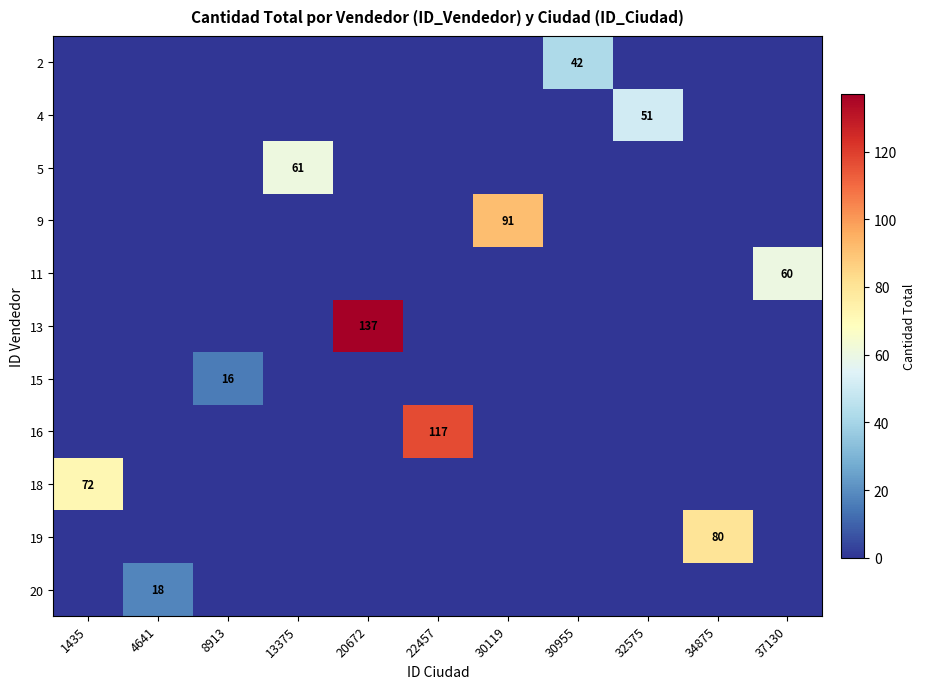

At which category does the chart reach its peak across all series?

20672